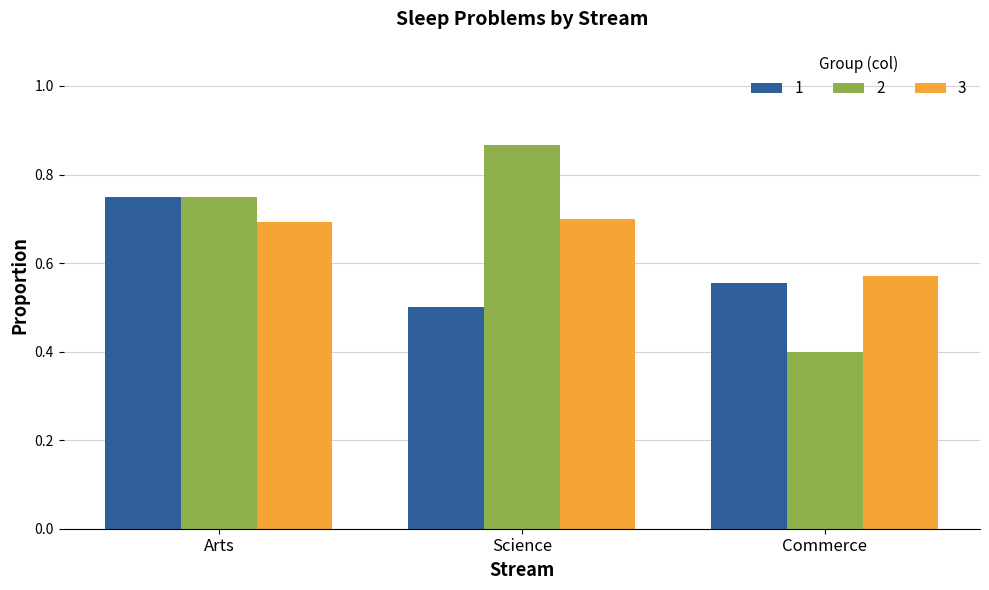

What position from the right is Science?

2